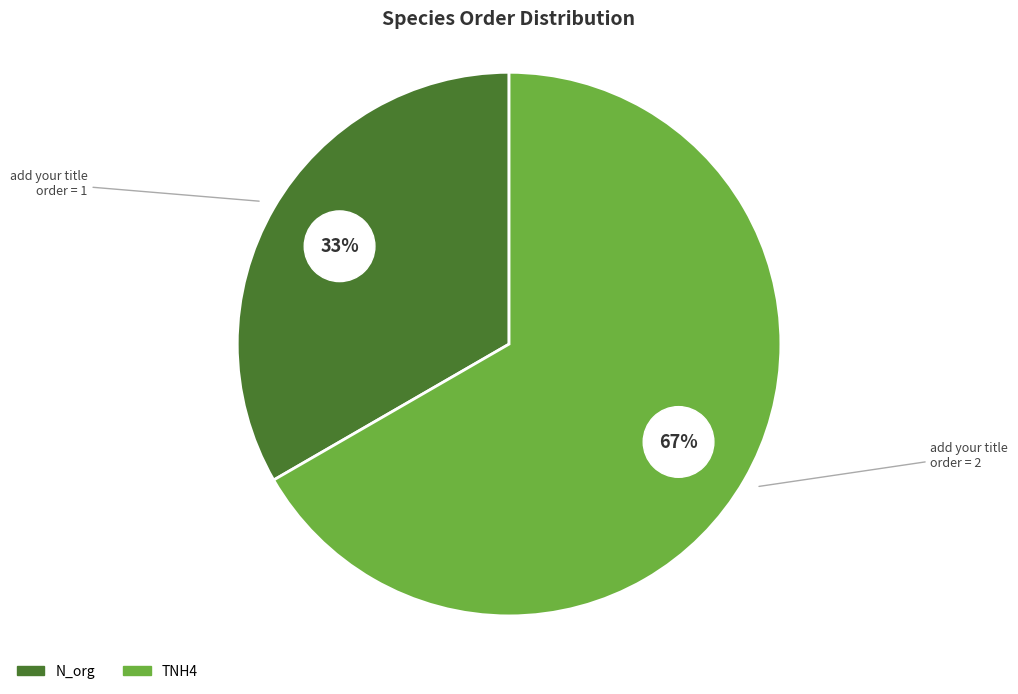

To the nearest percent, what portion does TNH4 represent?

67%